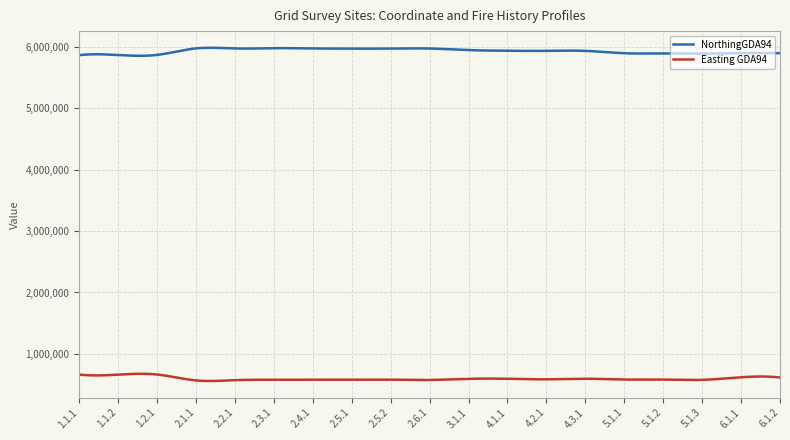

What is the minimum value for Easting GDA94?

558342.2